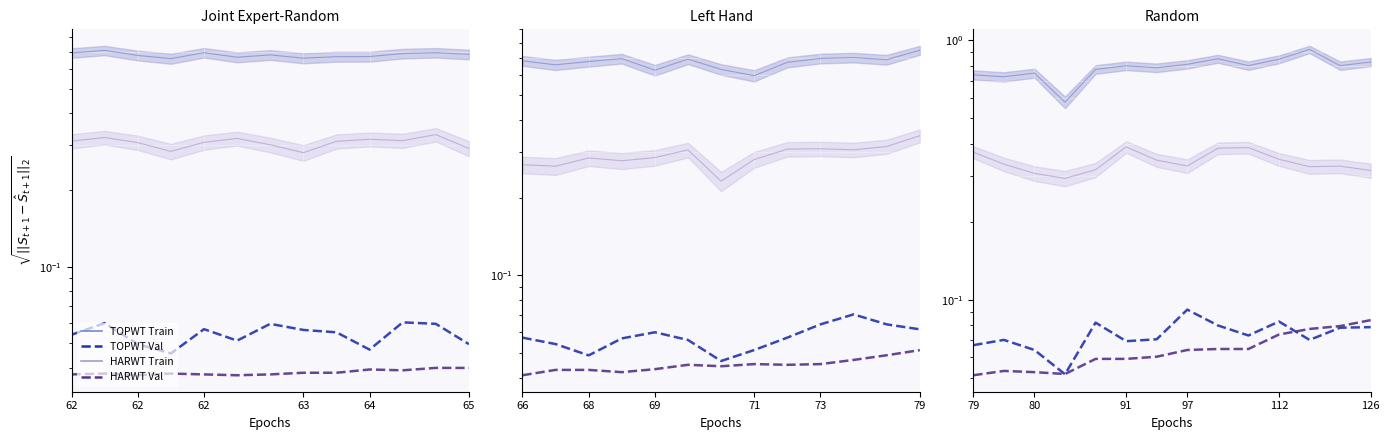

What are all the series names shown in the legend?

TOPWT Train, TOPWT Val, HARWT Train, HARWT Val